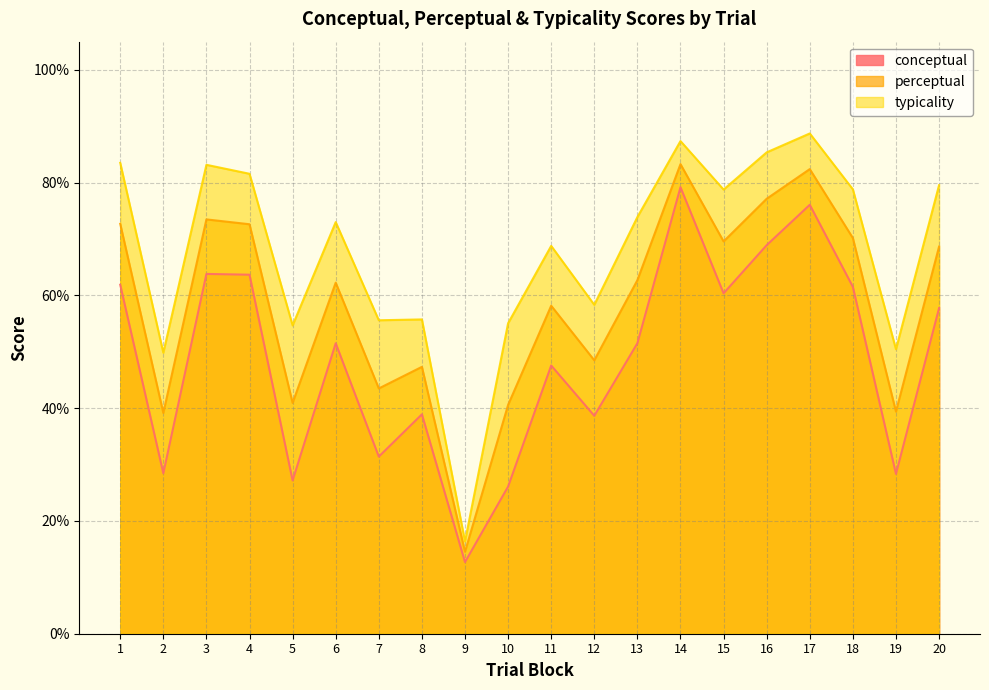

Rank the categories by typicality value from highest to lowest.

17, 14, 16, 1, 3, 4, 20, 18, 15, 13, 6, 11, 12, 8, 7, 10, 5, 19, 2, 9